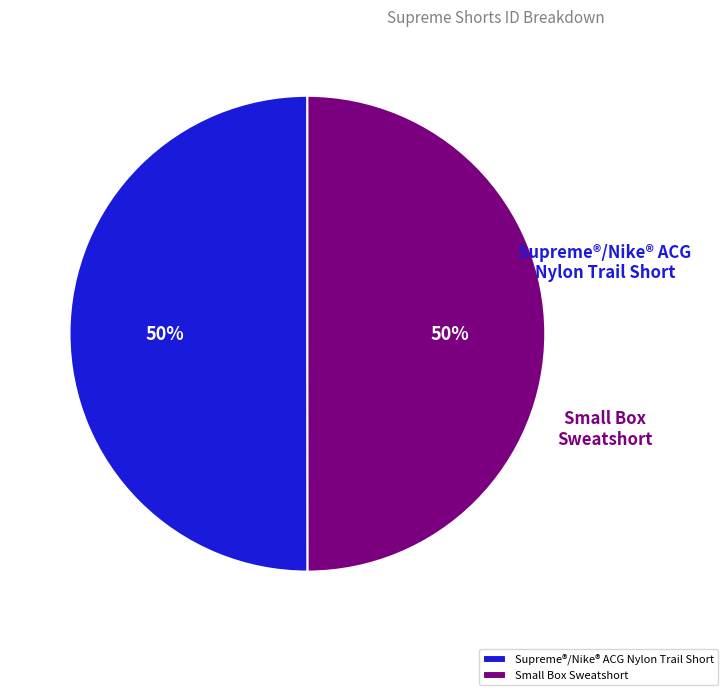

Combined, what portion of the pie is Small Box Sweatshort and Supreme®/Nike® ACG Nylon Trail Short?

100.0%